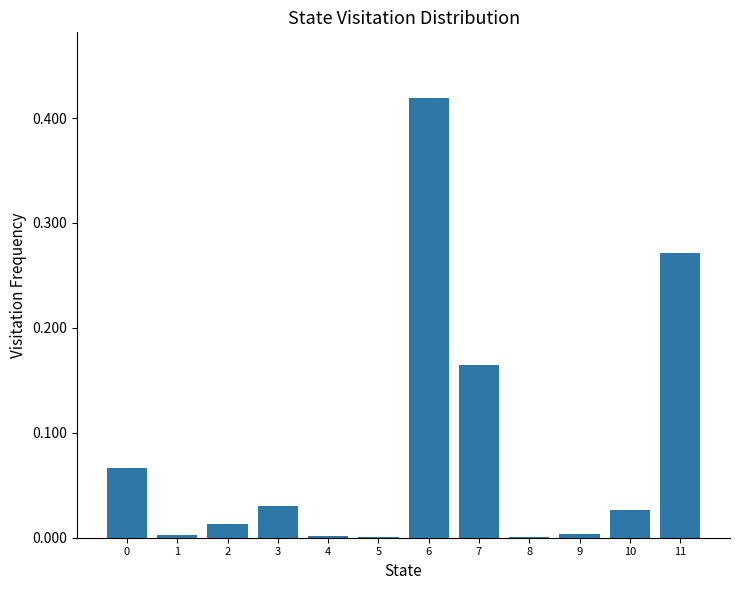

What is the sum of all values?

1.0